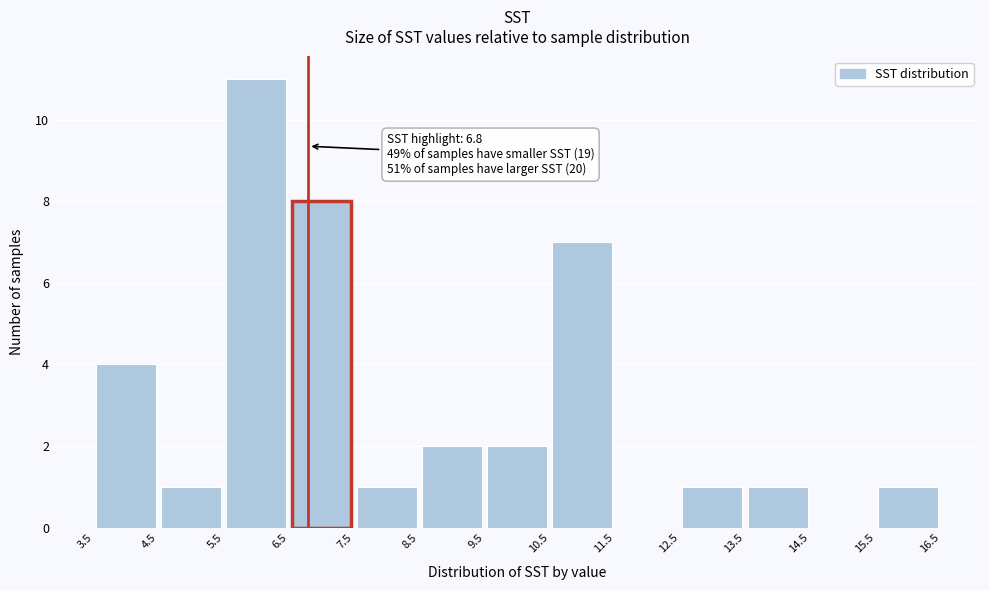

Over which range of the x-axis is the bar tallest?

5.5 to 6.5